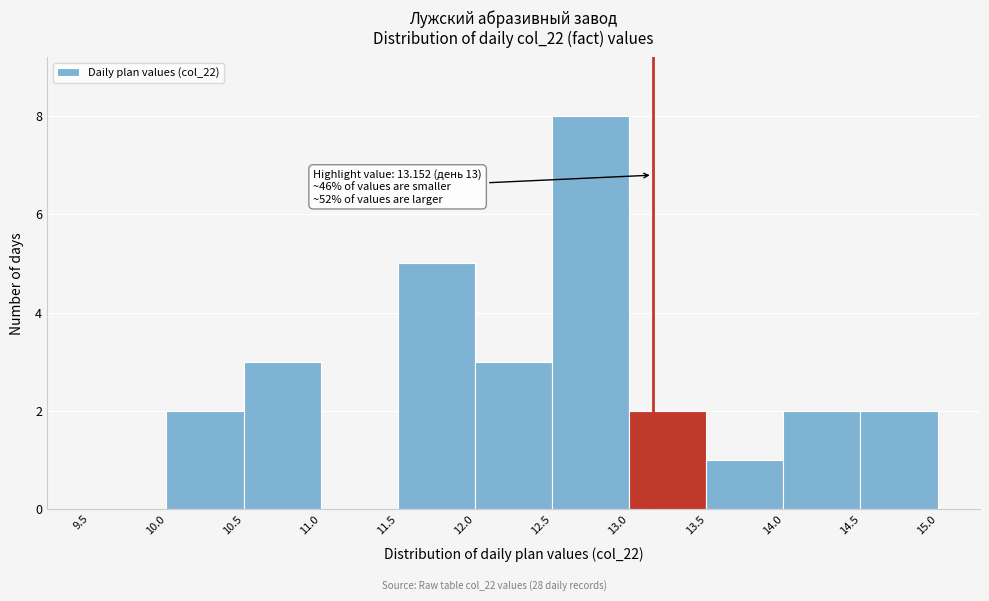

Over which range of the x-axis is the bar tallest?

12.5 to 13.0